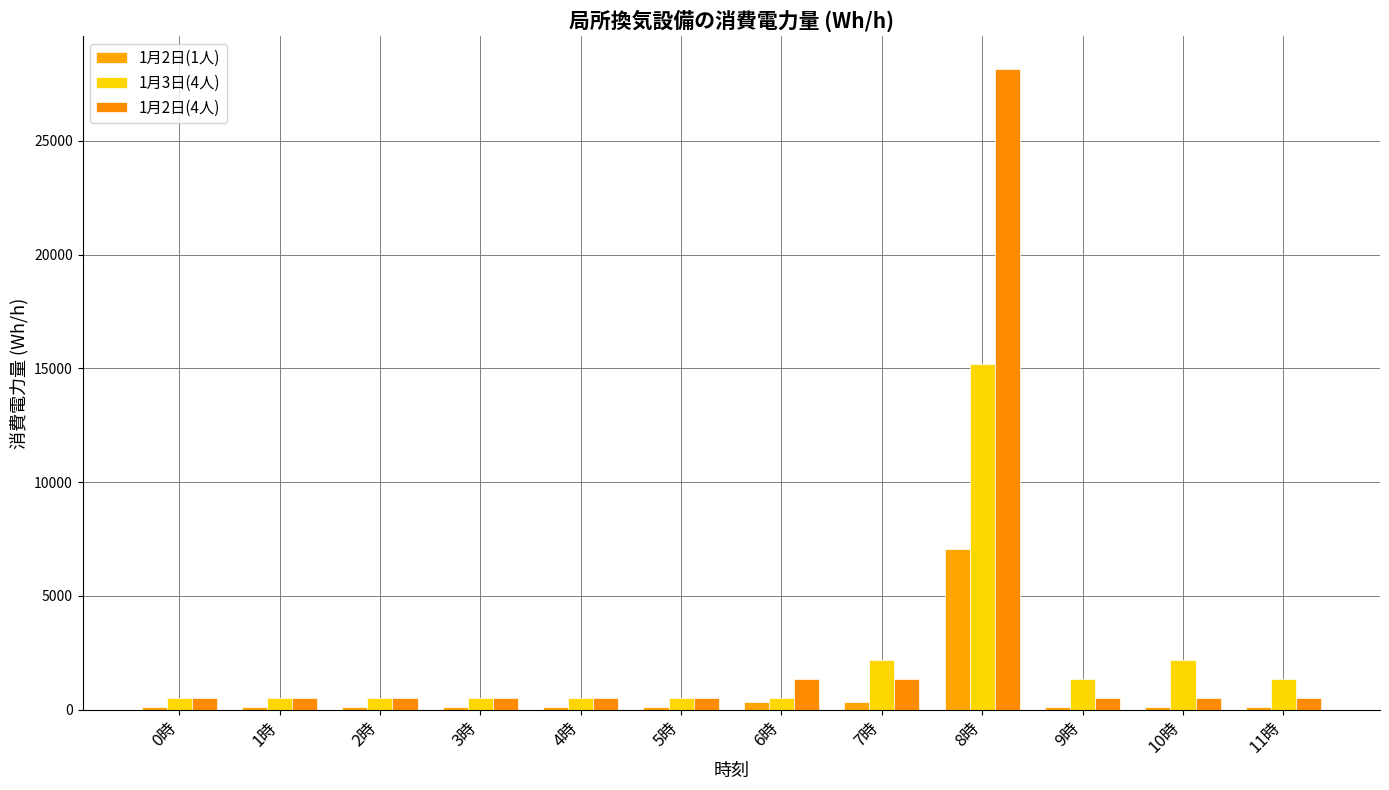

At which category is the sum across all series the highest?

8時